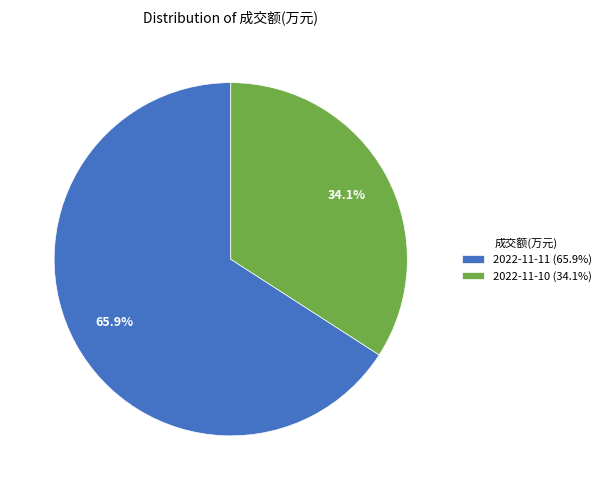

Combined, what portion of the pie is 2022-11-11 and 2022-11-10?

100.0%